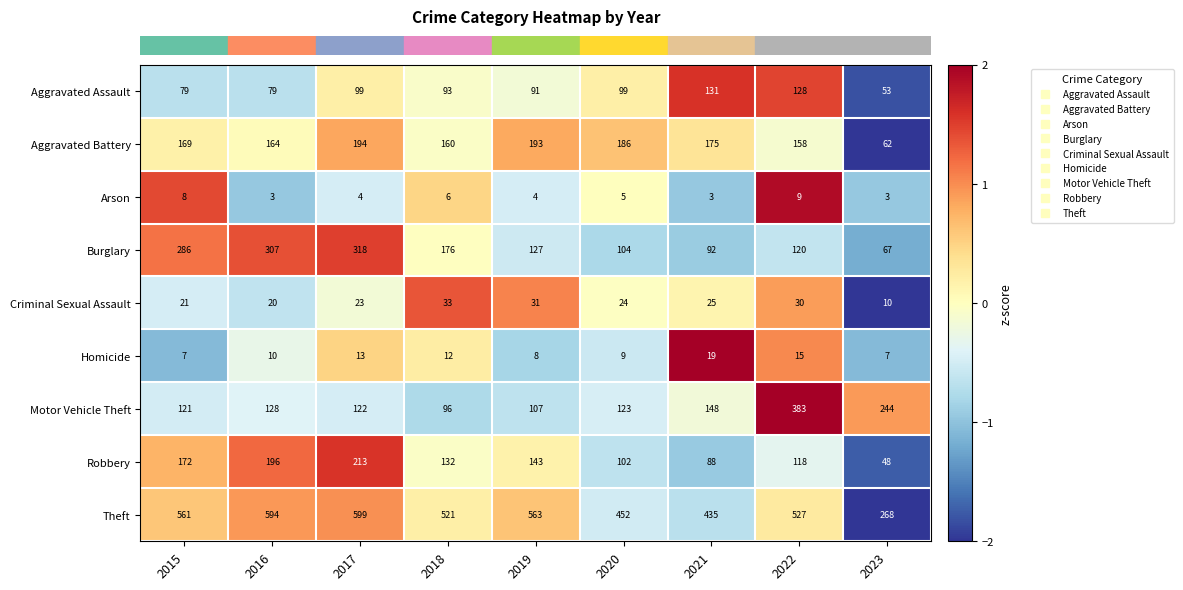

Is it true that Burglary equals 120 at 2022?

True